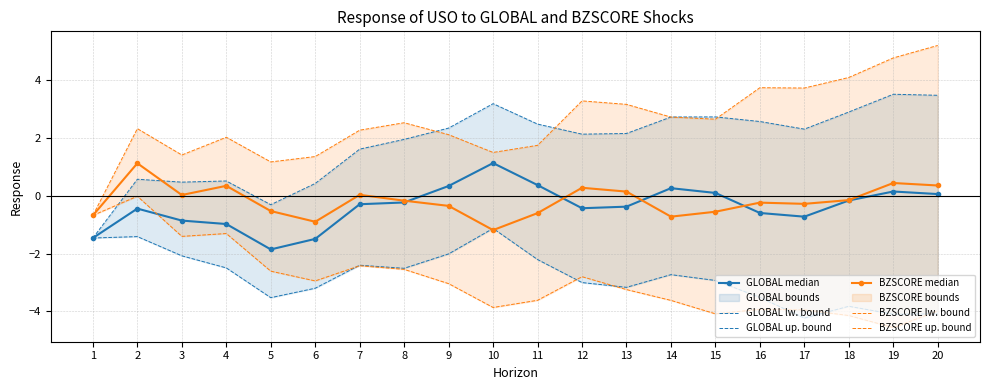

How many values in GLOBAL median are below zero?

13